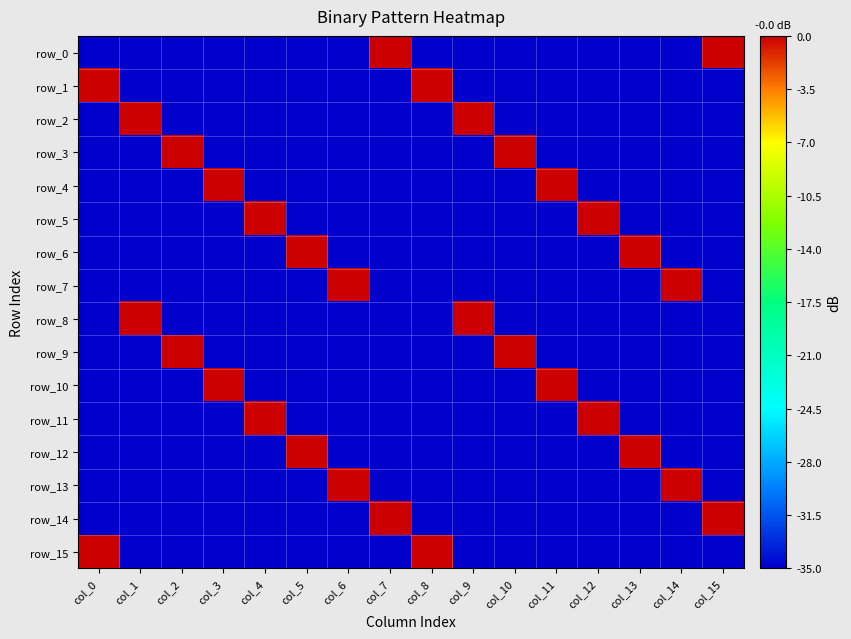

Where is row_12 nearest to the value -17?

col_5